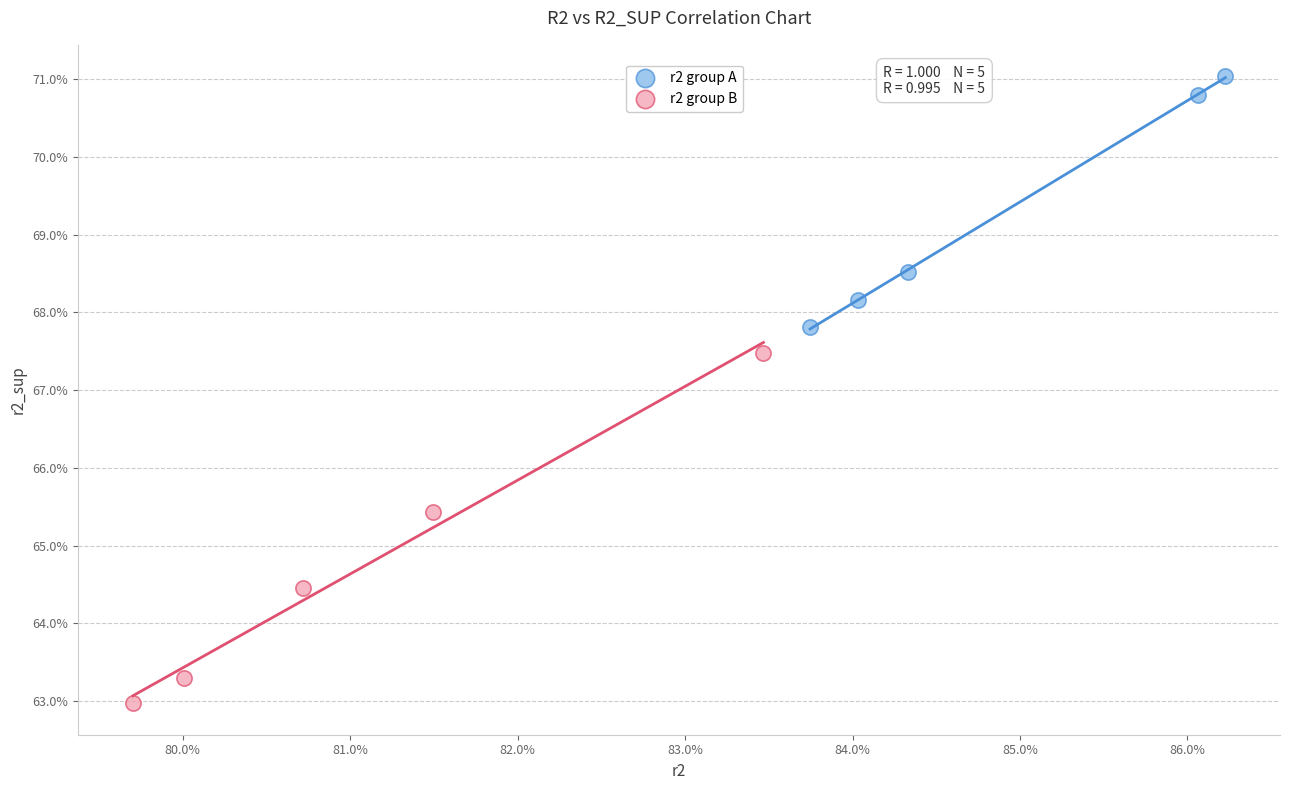

What are all the series names shown in the legend?

r2 group A, r2 group B